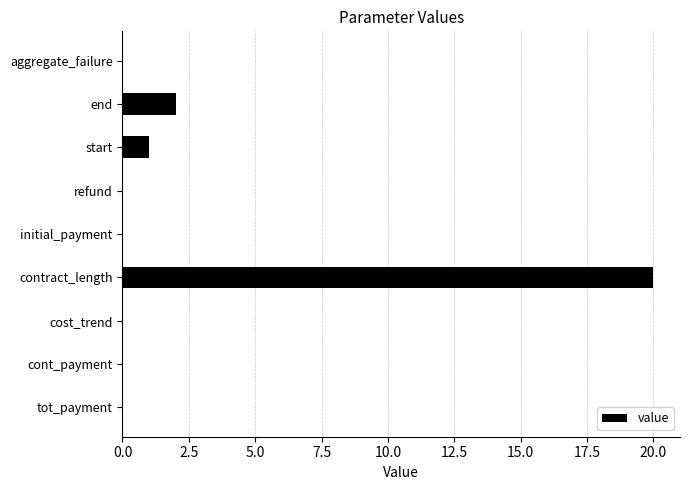

Between refund and contract_length, which is larger?

contract_length